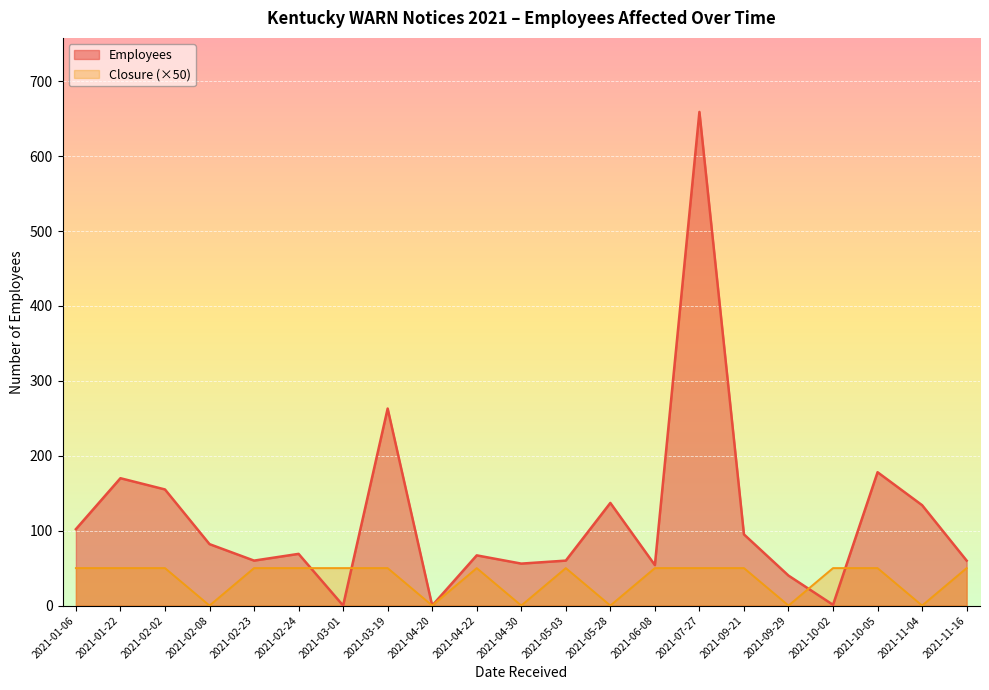

At which category does the data reach its first local peak?

2021-04-22